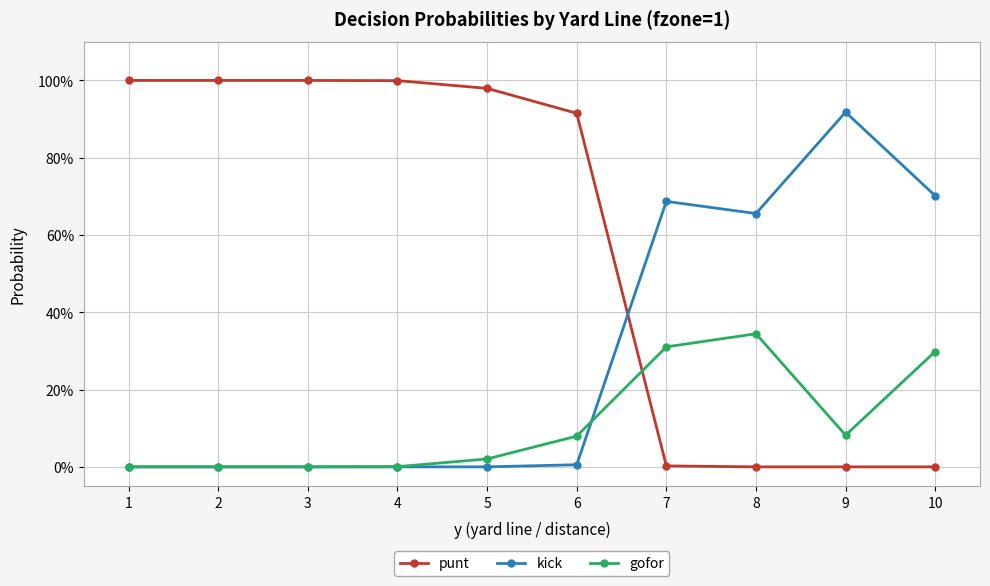

Where is the first local minimum for gofor?

9